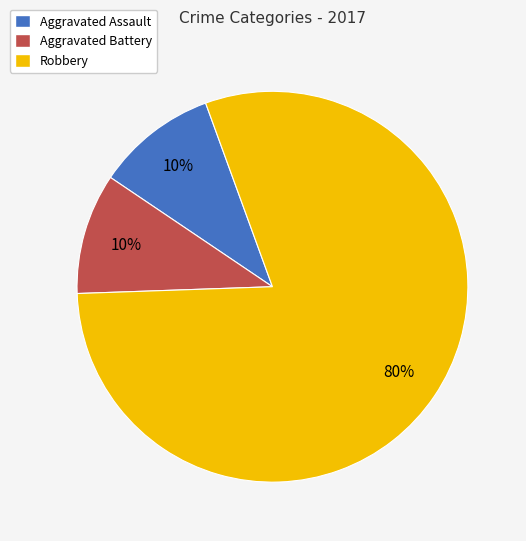

Between Robbery and Aggravated Assault, which is larger?

Robbery